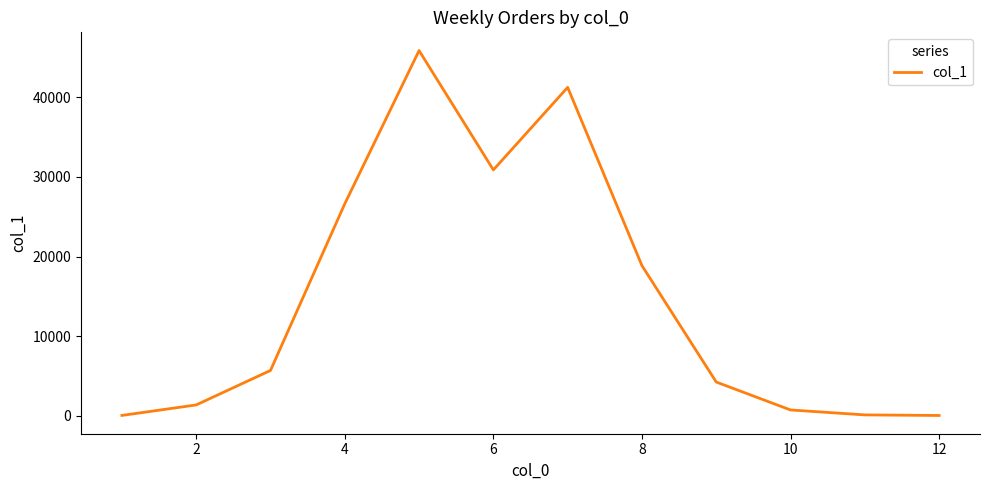

Does the chart display data point markers on the line(s)?

No